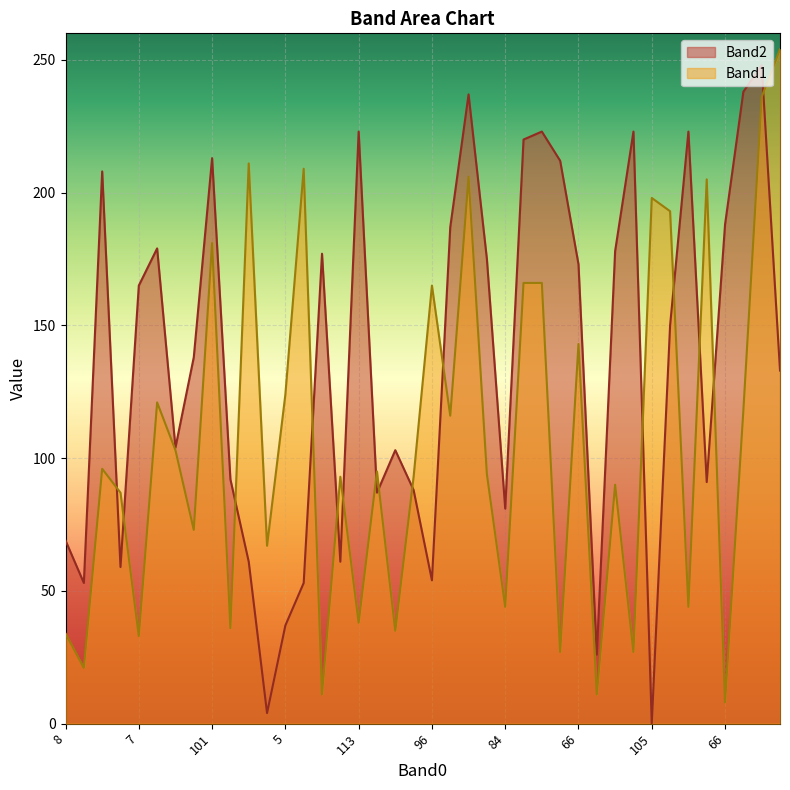

True or false: Band1 has a value of 206 at 192.

True